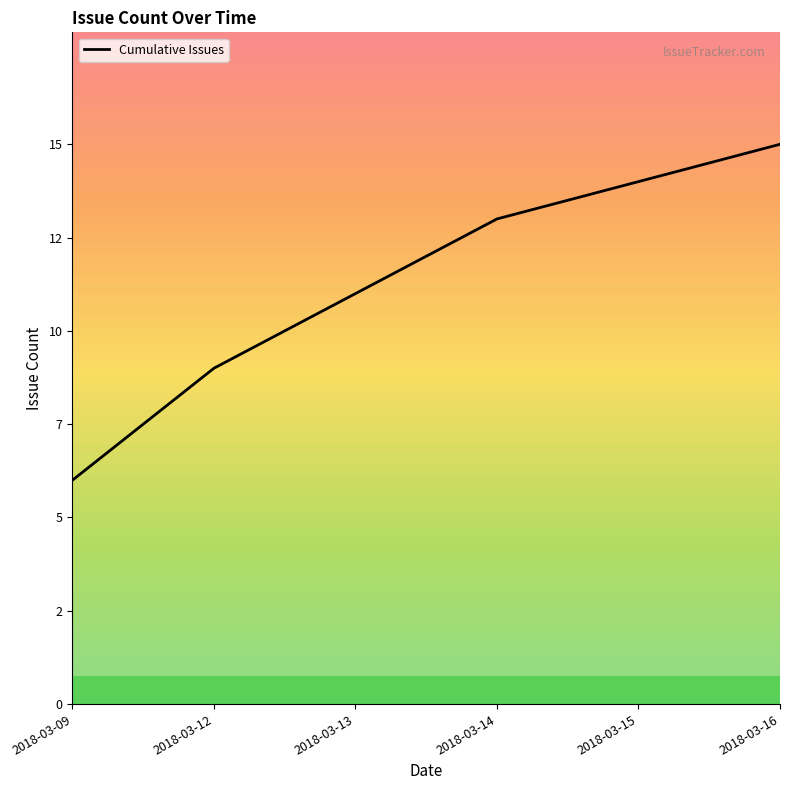

Rank the categories by value from lowest to highest.

2018-03-09, 2018-03-12, 2018-03-13, 2018-03-14, 2018-03-15, 2018-03-16